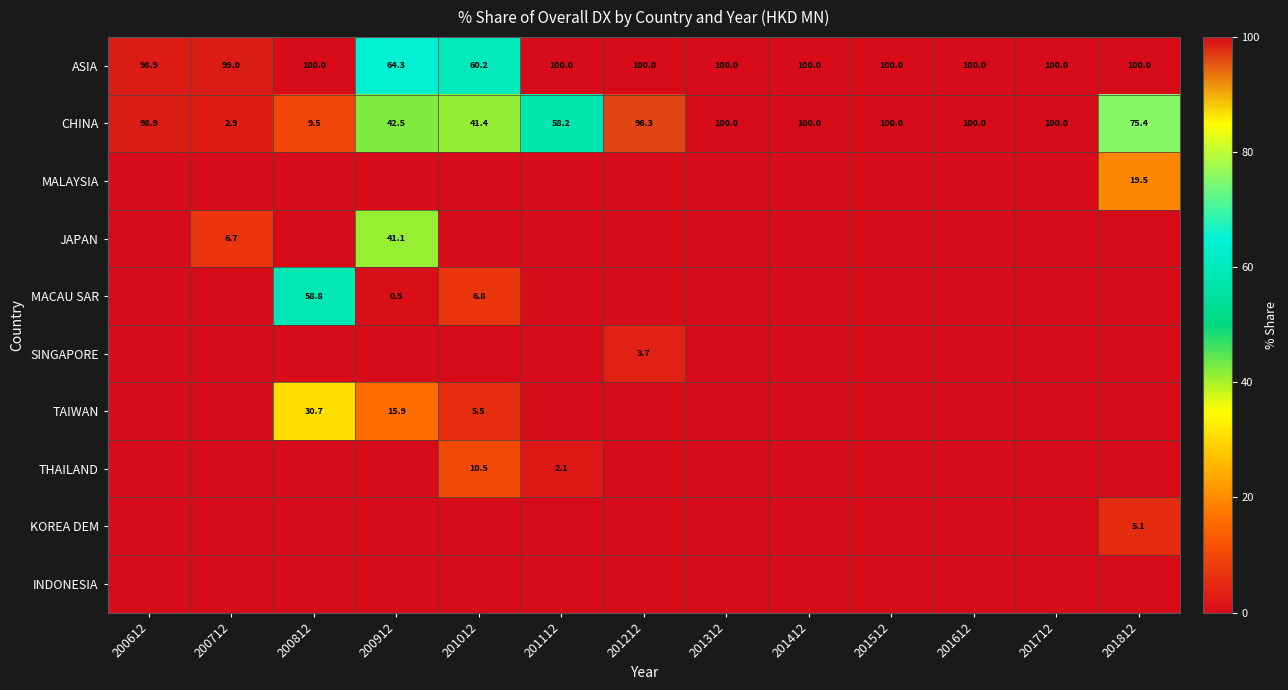

What value does the ASIA series have at 201312?

100.0